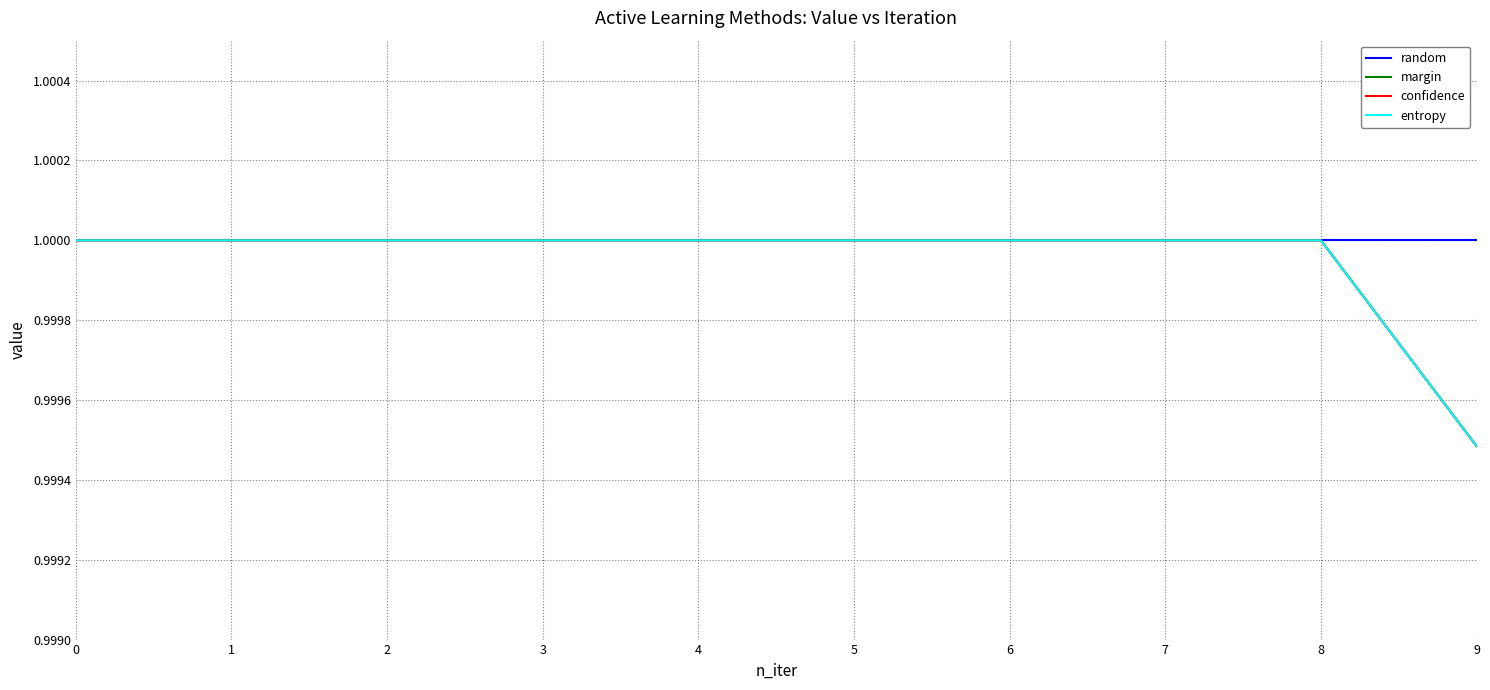

Which series has the widest spread of values?

margin